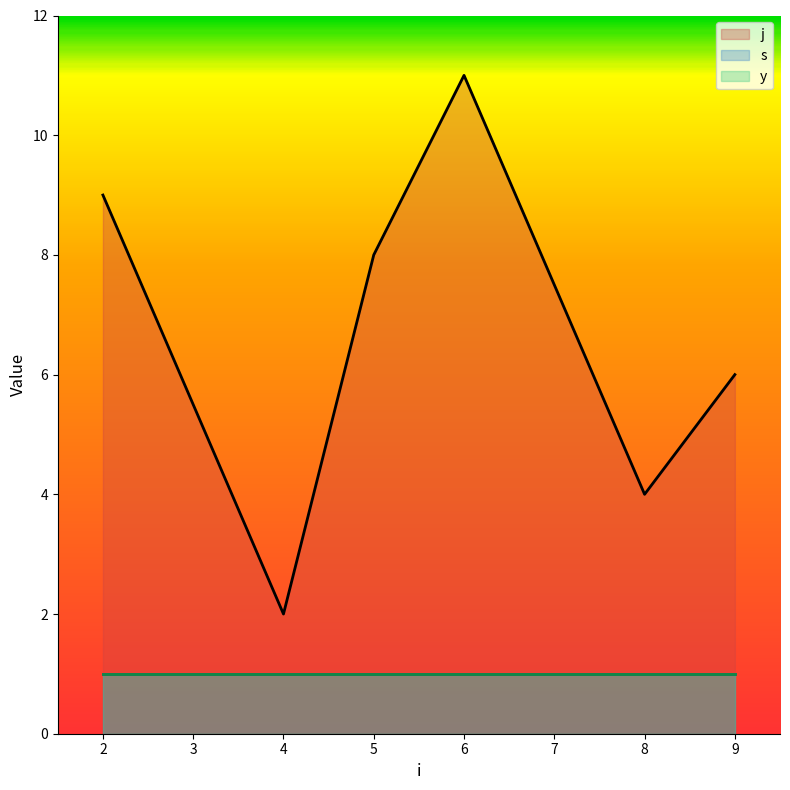

List the labels in order of s value, largest first.

2, 4, 5, 6, 8, 9